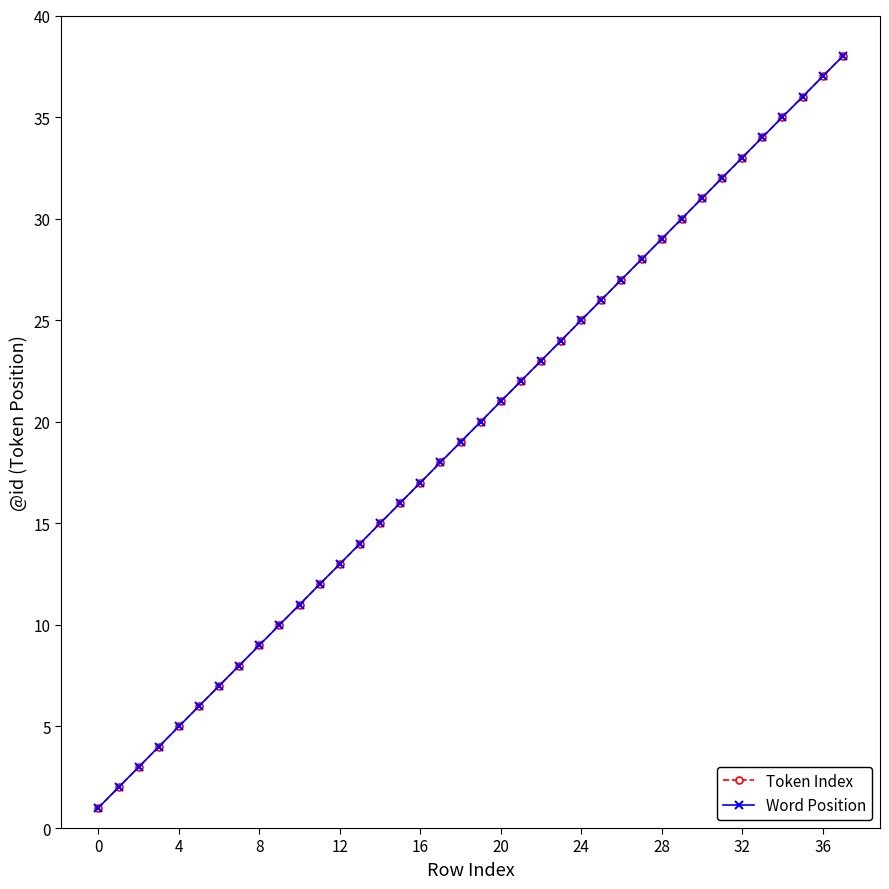

What is the maximum value for Word Position?

38